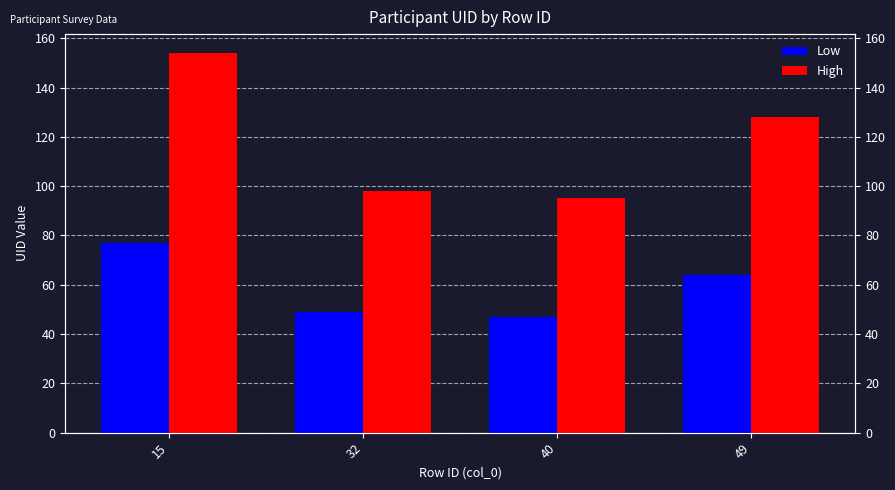

What are all the series names shown in the legend?

Low, High